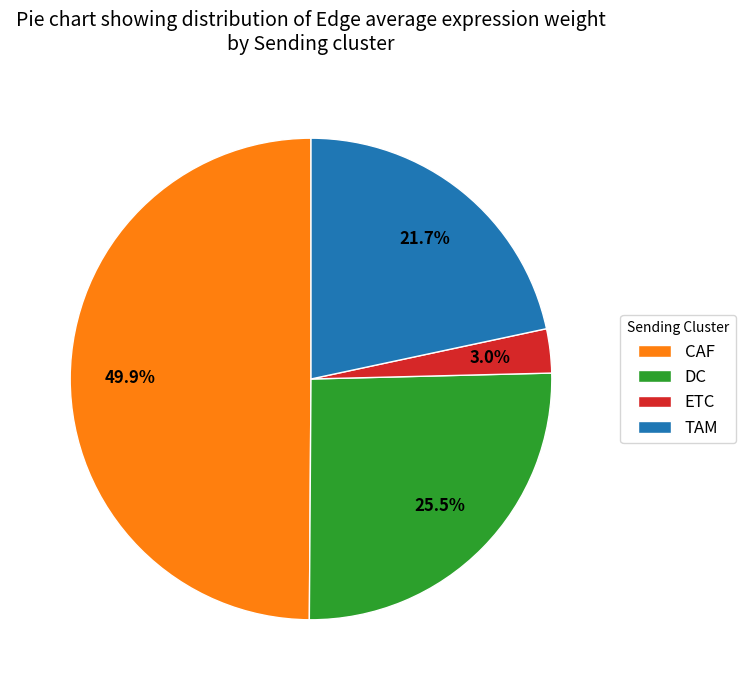

To the nearest percent, what portion does CAF represent?

50%